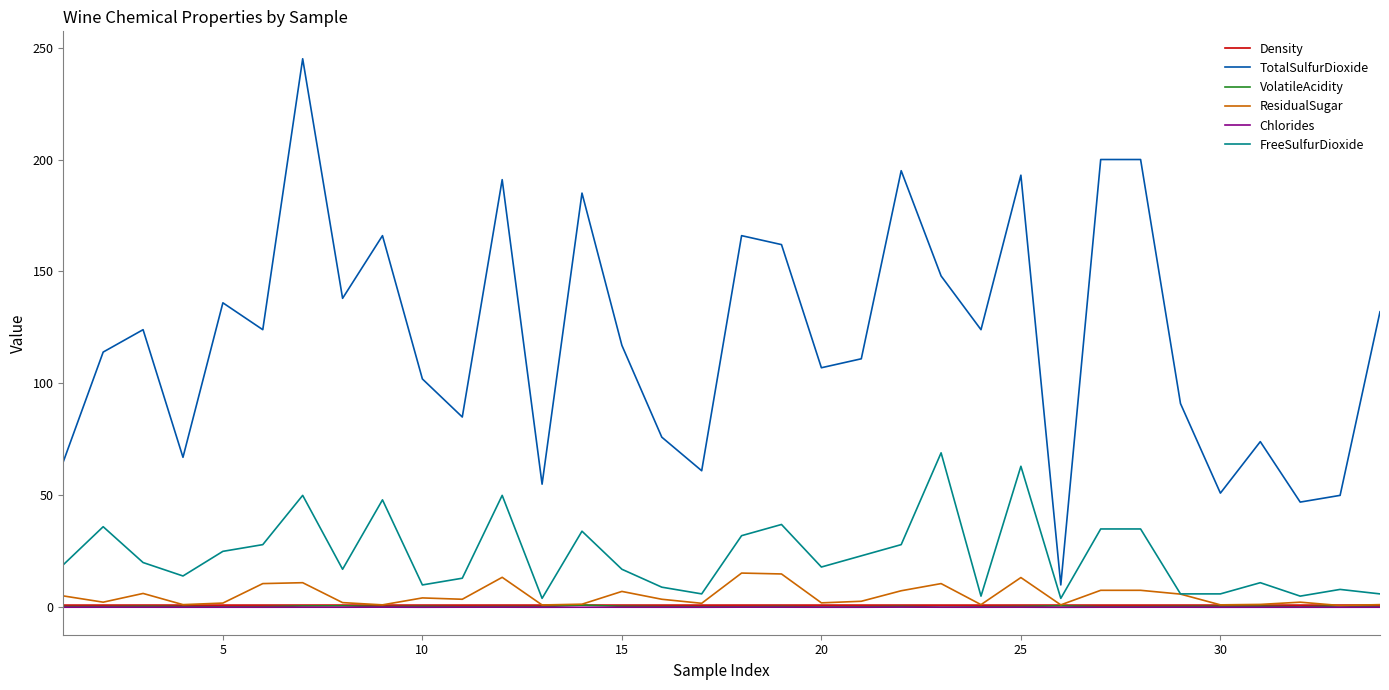

Which series has the largest range (max minus min)?

TotalSulfurDioxide